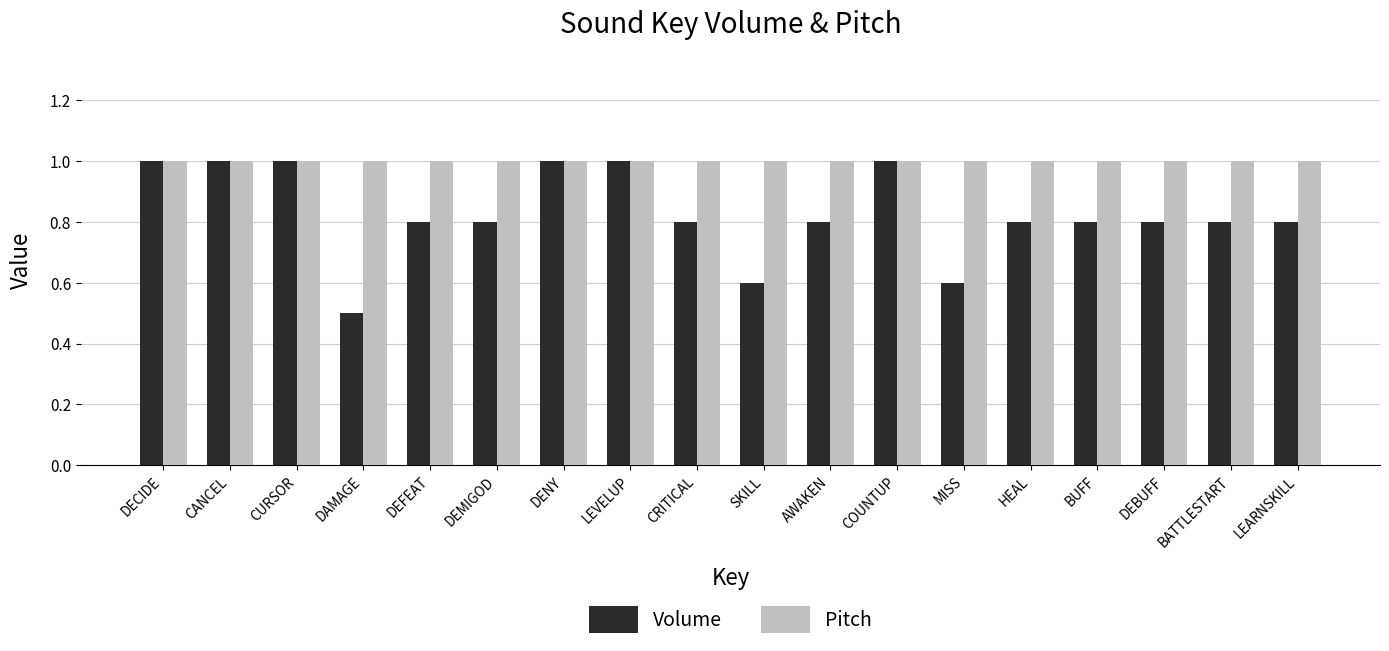

Count the number of data series in this chart.

2